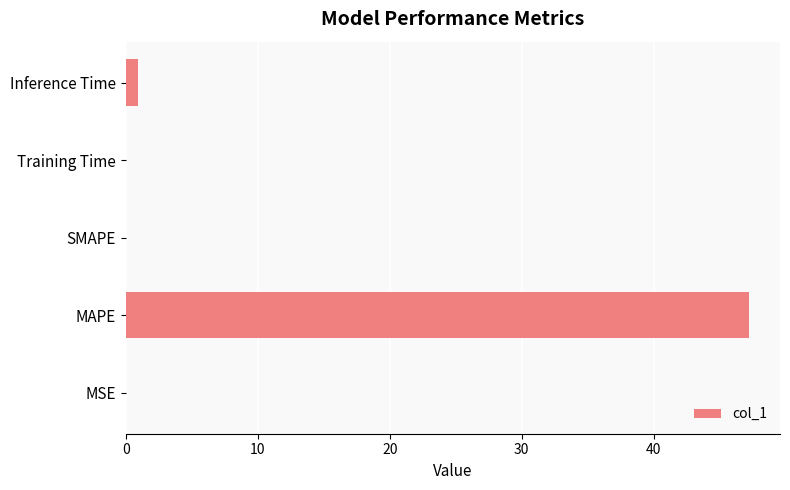

What is the change in value from MAPE to SMAPE?

-47.2